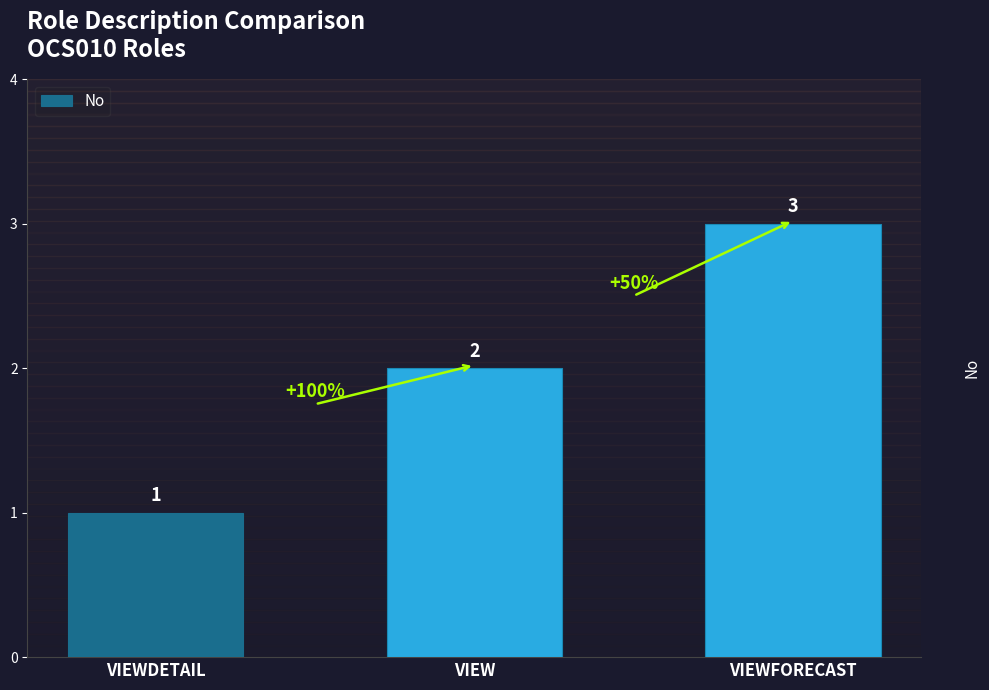

What position from the left is VIEW?

2